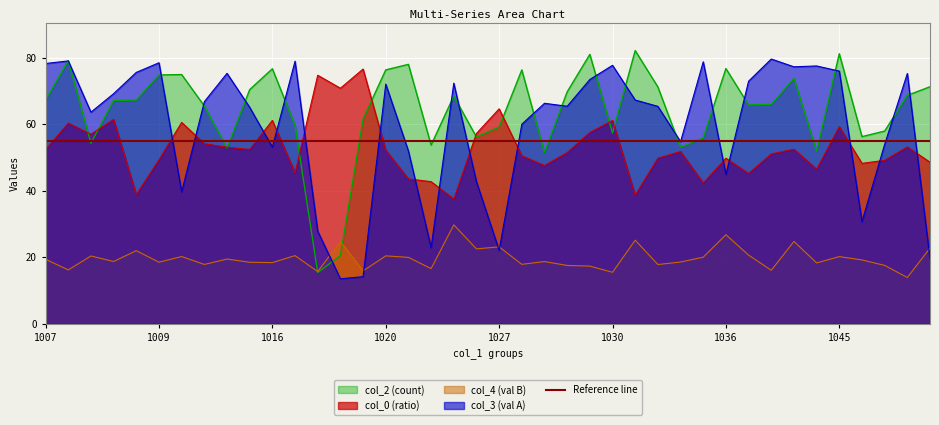

What is the minimum value for col_2 (count)?

15.4